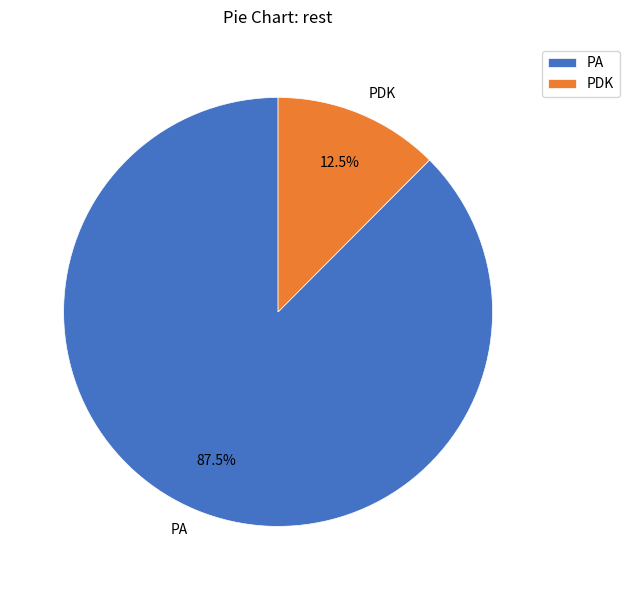

Which slice is the smallest?

PDK